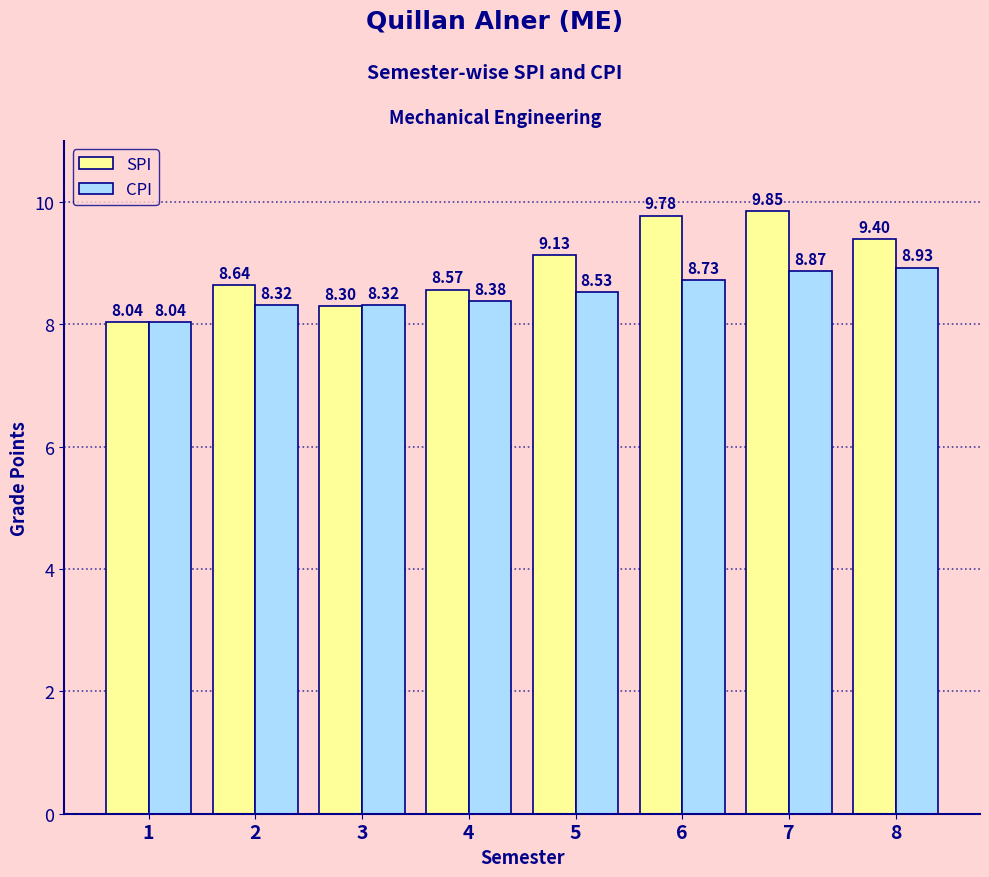

What is the value of the CPI bar at the 4th from the left?

8.4